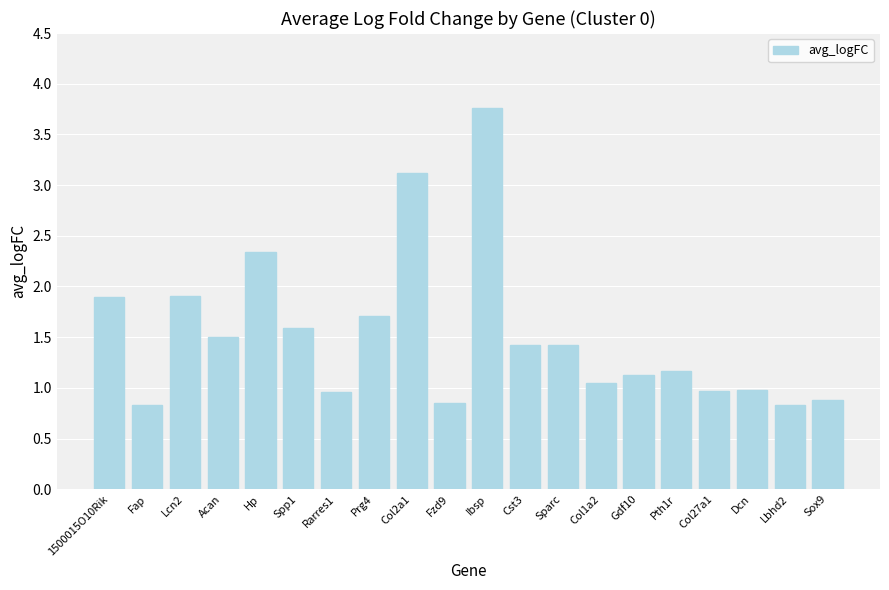

What is the maximum value shown in the chart?

3.8